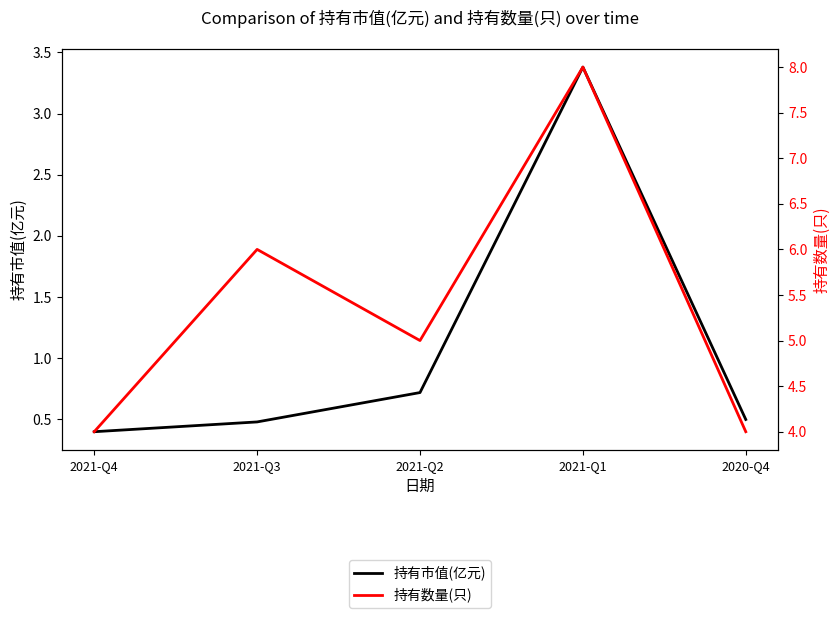

Read the 持有市值(亿元) value at 2020-Q4.

0.5